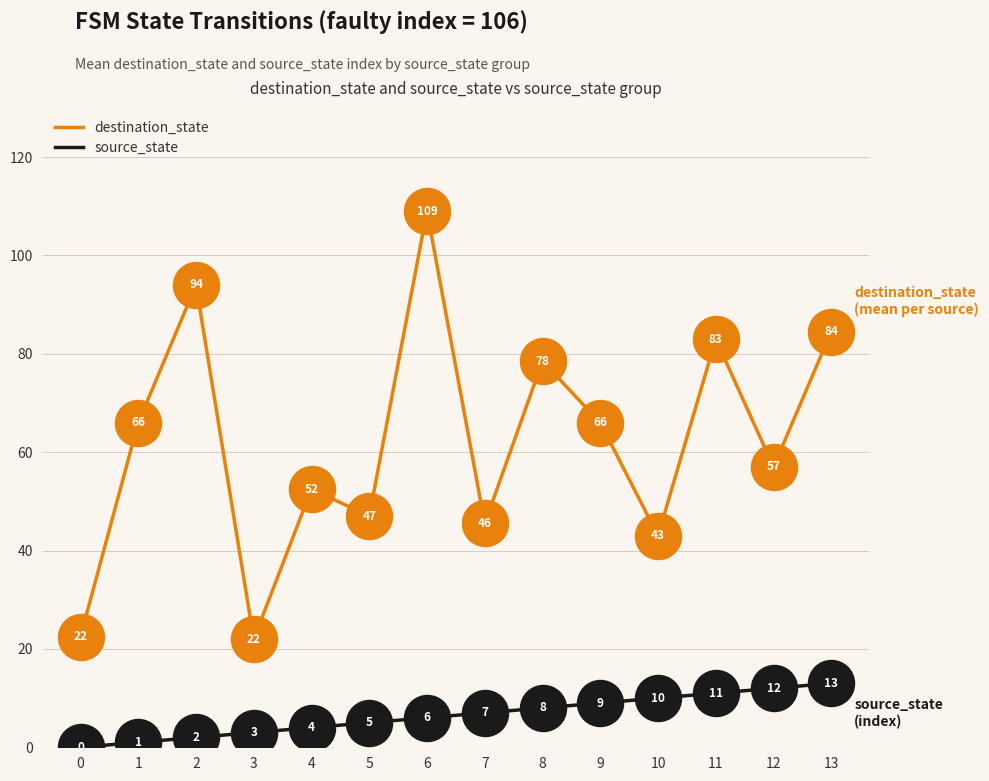

What are all the series names shown in the legend?

destination_state, source_state